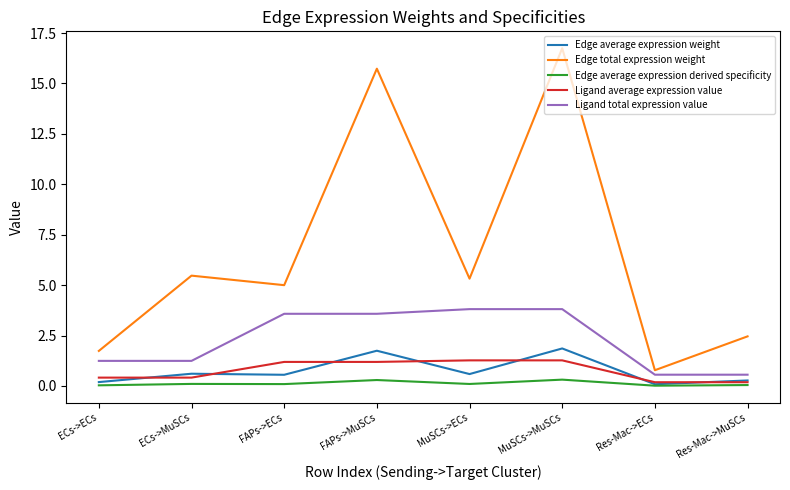

True or false: Edge total expression weight and Edge average expression weight cross at least once.

False